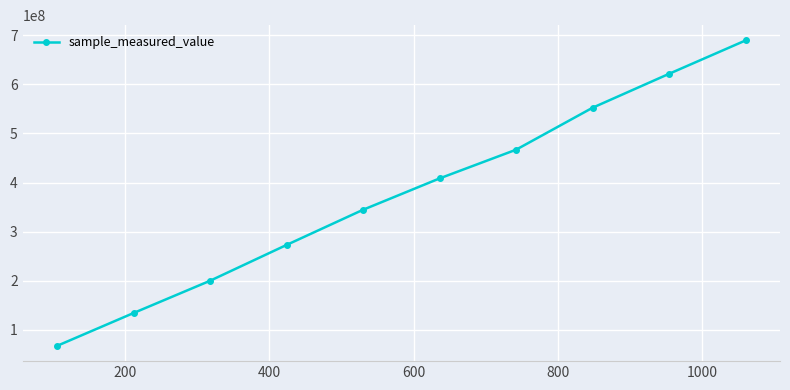

What is the maximum value shown in the chart?

689415126